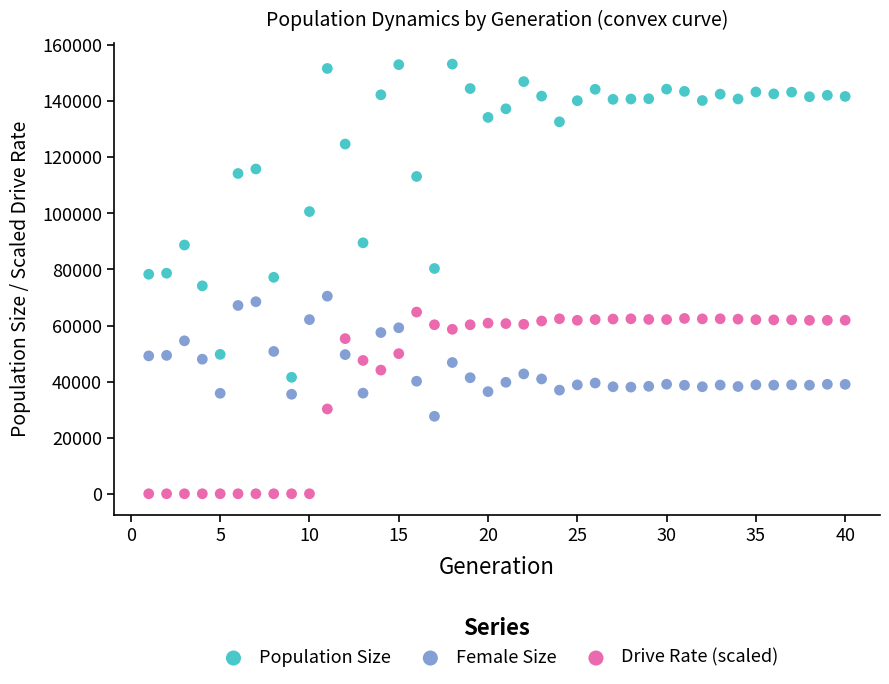

Which series has the largest Y range (max minus min)?

Population Size